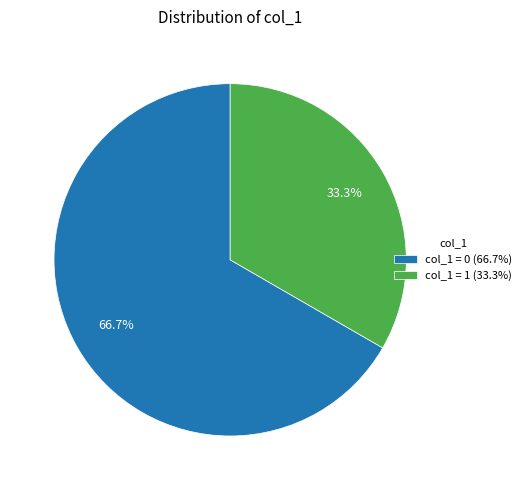

Which slice is the largest?

col_1 = 0 (66.7%)